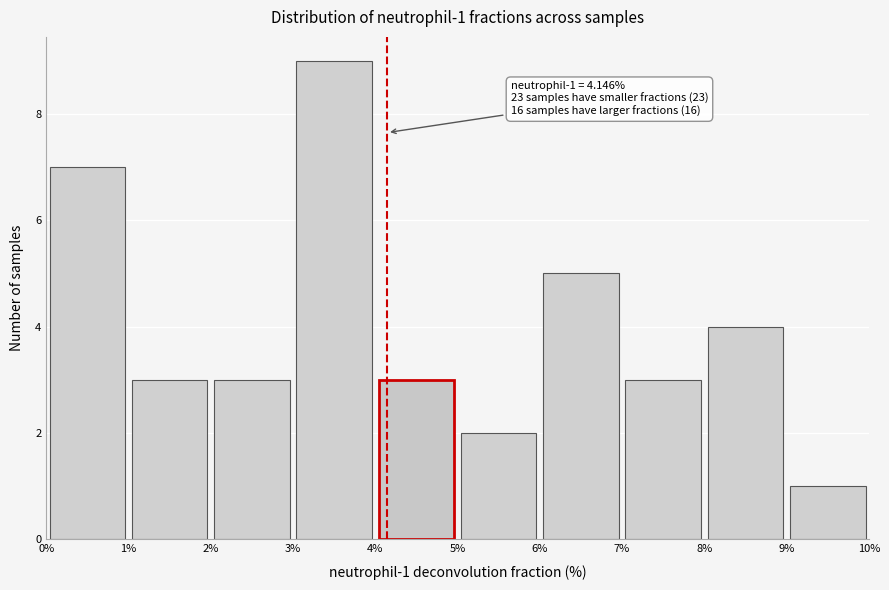

Over which range of the x-axis is the bar tallest?

3% to 4%